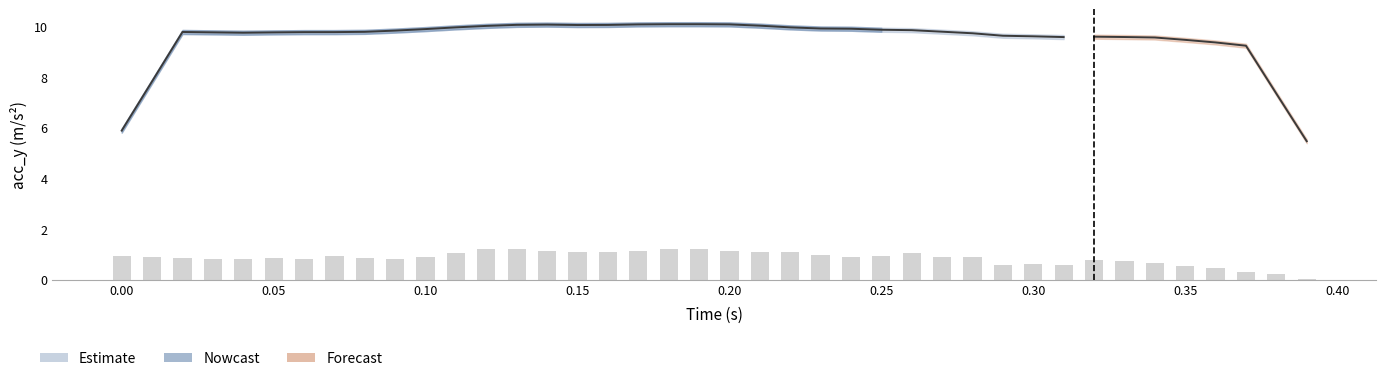

Are the bars grouped side by side (vs. stacked)?

No